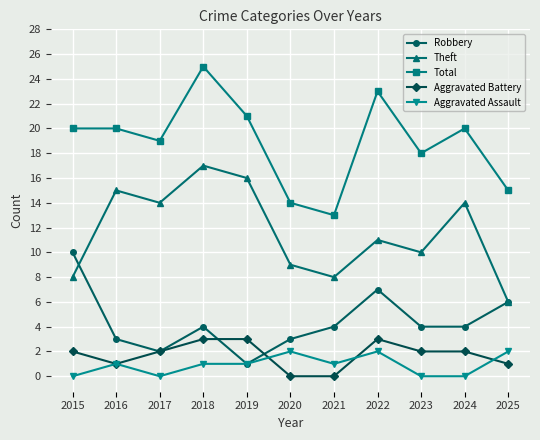

What are all the series names shown in the legend?

Robbery, Theft, Total, Aggravated Battery, Aggravated Assault